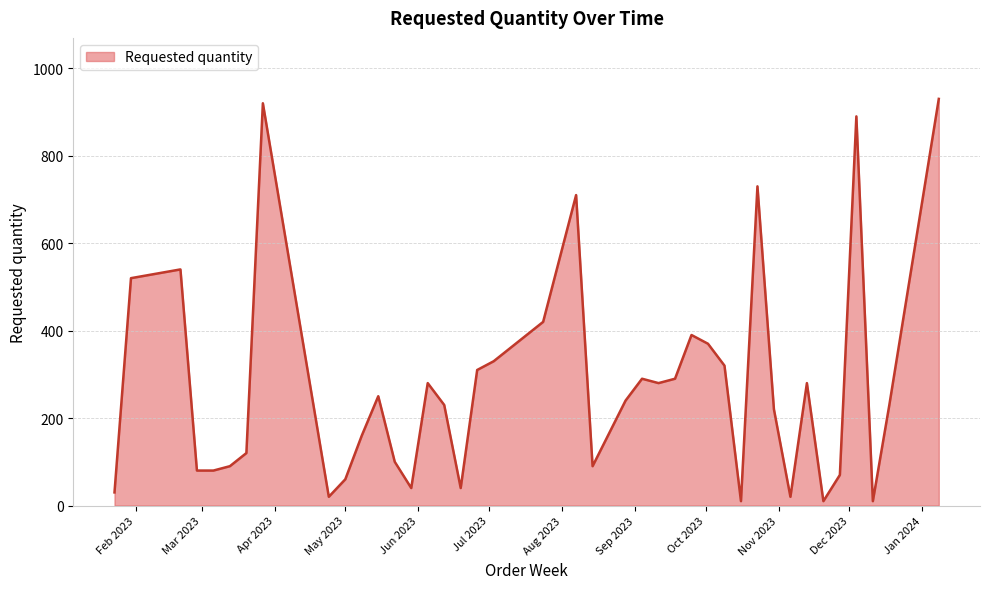

What is the difference between the maximum and minimum values?

920